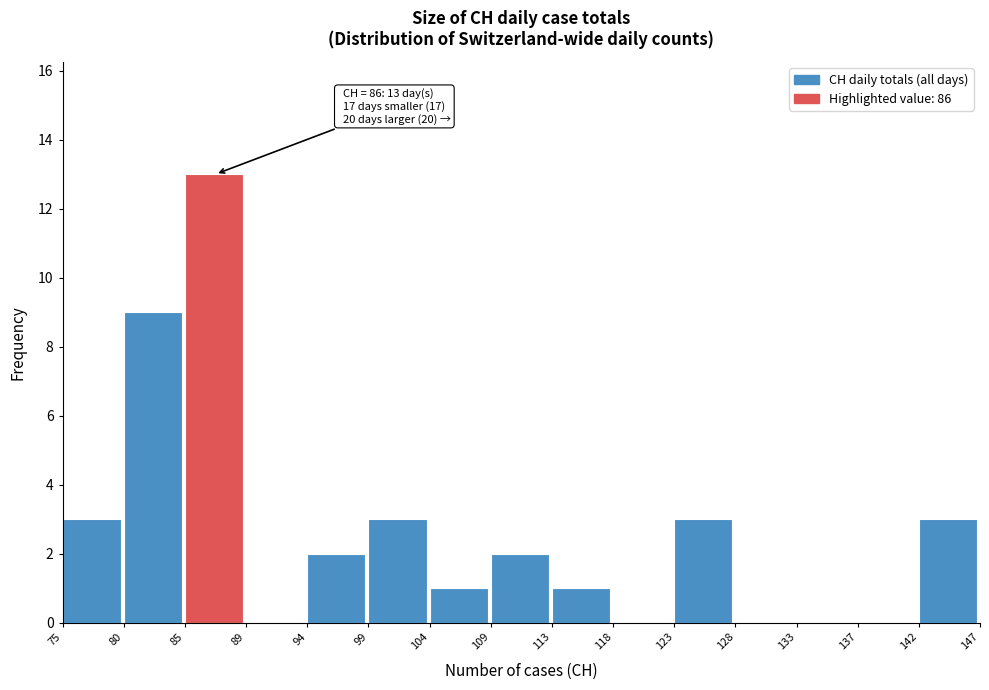

Over which range of the x-axis is the bar tallest?

85 to 89